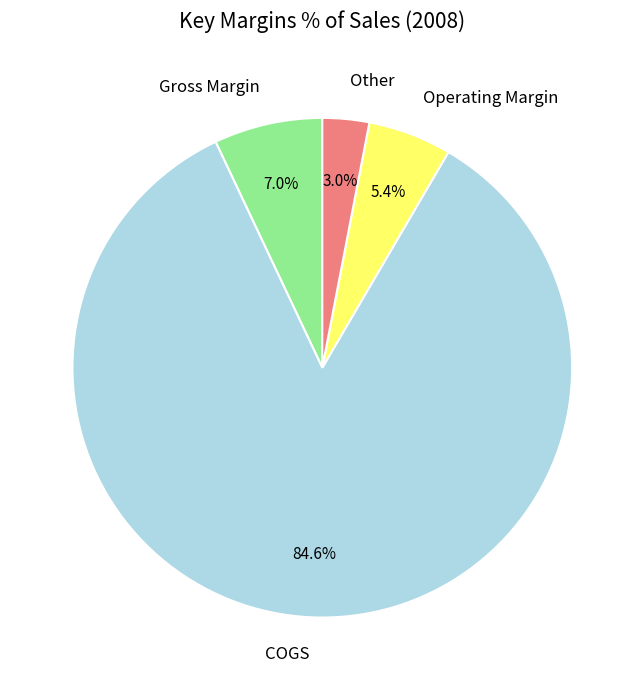

What percentage do COGS and Other together represent?

87.6%